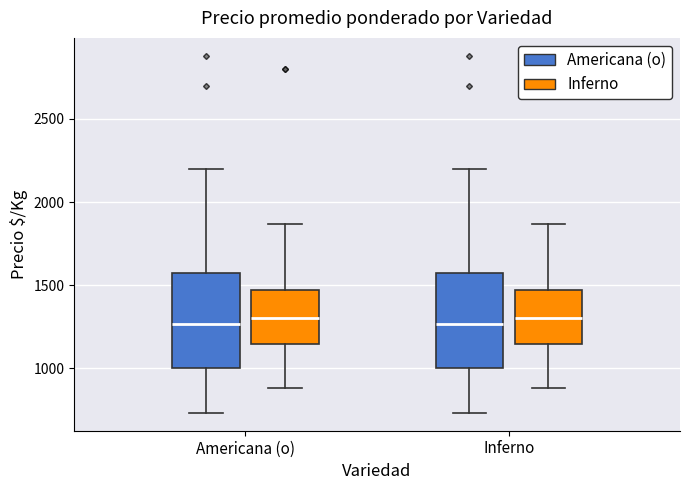

Reading left to right, transcribe this box plot: for each box, give where its median line is, the range the box spans, and where its two whiskers end, as read against the y-axis. The values are not printed on the chart, so give them approximately, as read against the axis.

Americana (o) (Americana (o)): median 1250, box 1000 to 1600, whiskers 750 to 2200
Americana (o) (Inferno): median 1300, box 1150 to 1450, whiskers 900 to 1850
Inferno (Americana (o)): median 1250, box 1000 to 1600, whiskers 750 to 2200
Inferno (Inferno): median 1300, box 1150 to 1450, whiskers 900 to 1850